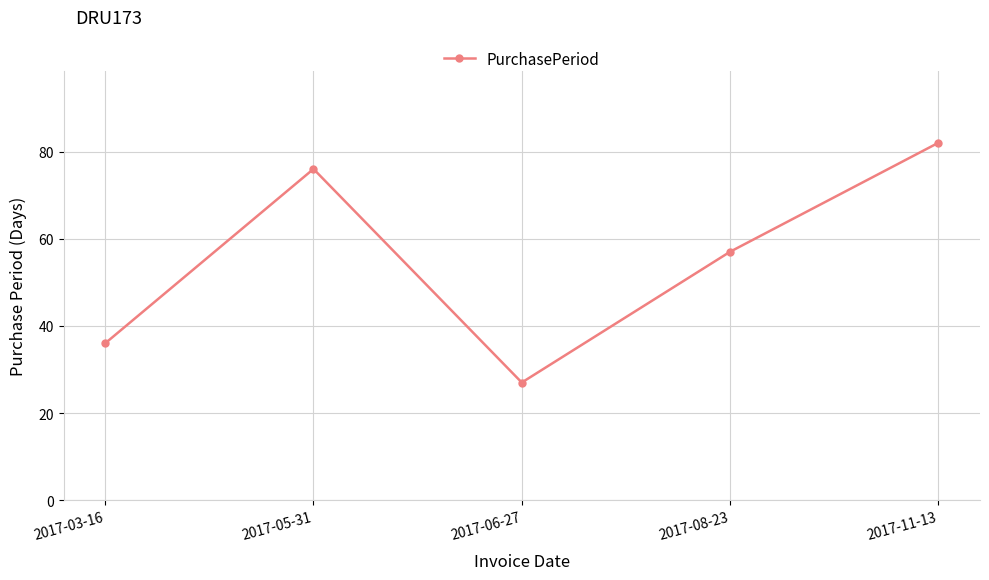

What is the minimum value shown in the chart?

27